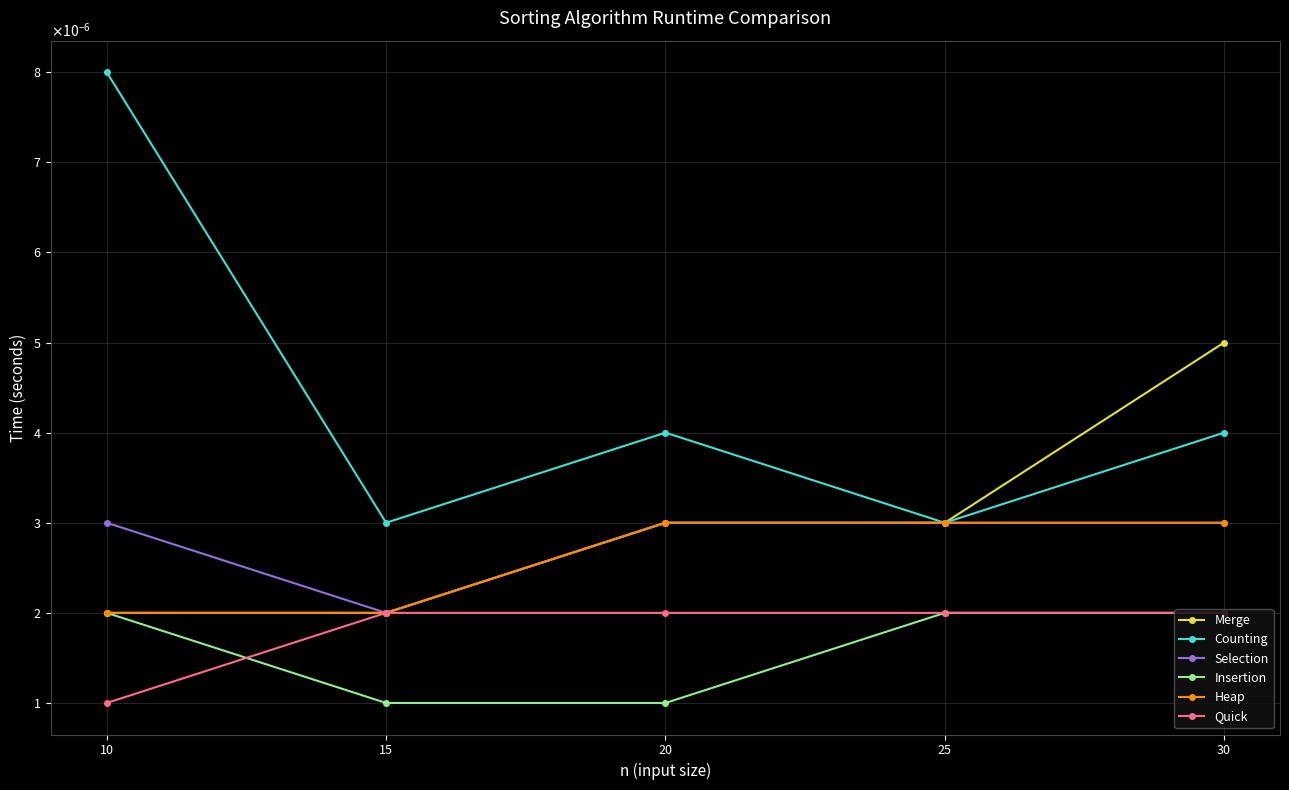

True or false: Merge and Quick cross at least once.

False